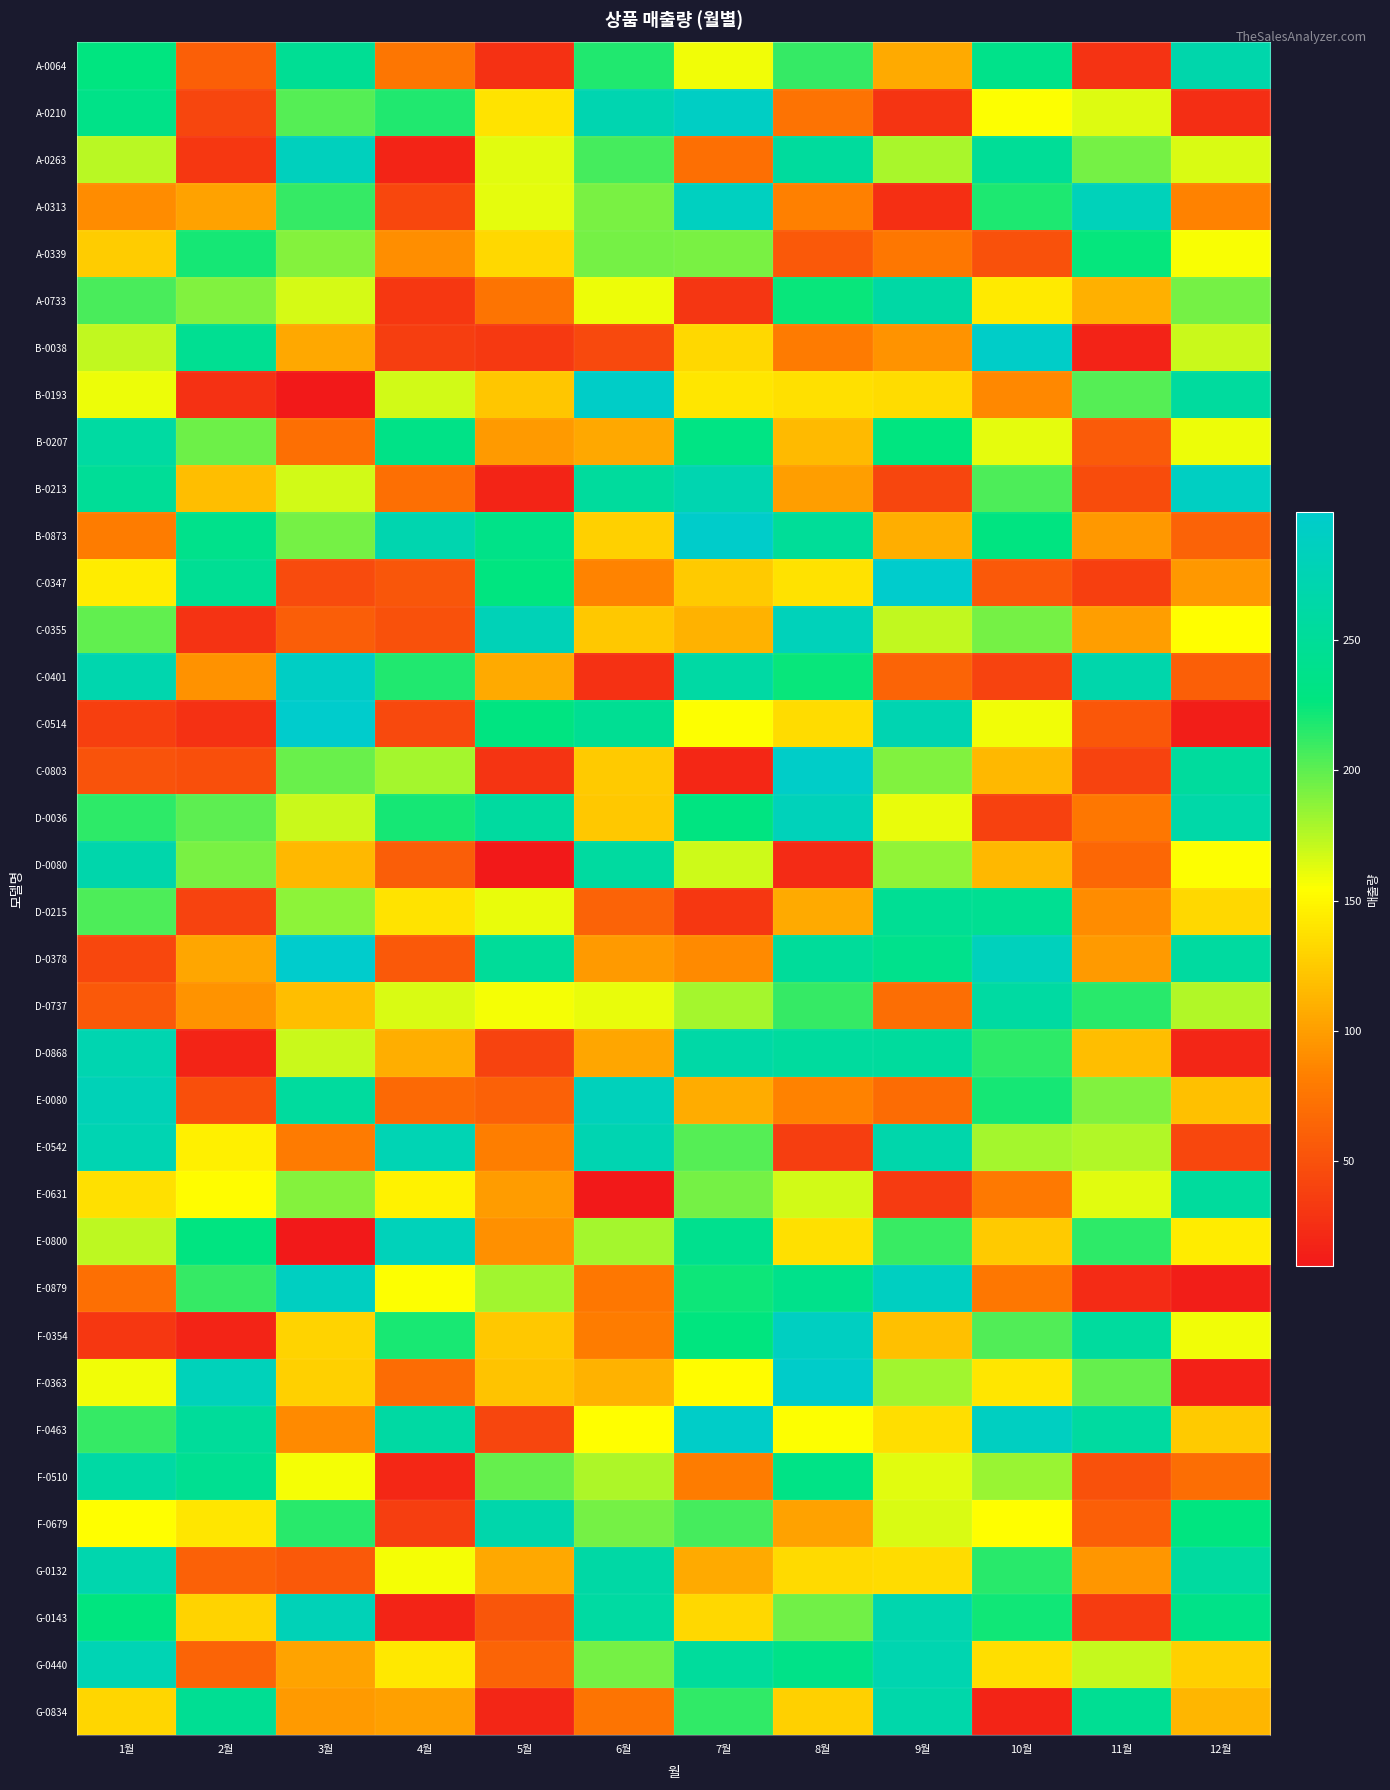

Which label corresponds to the largest value in the chart?

3월